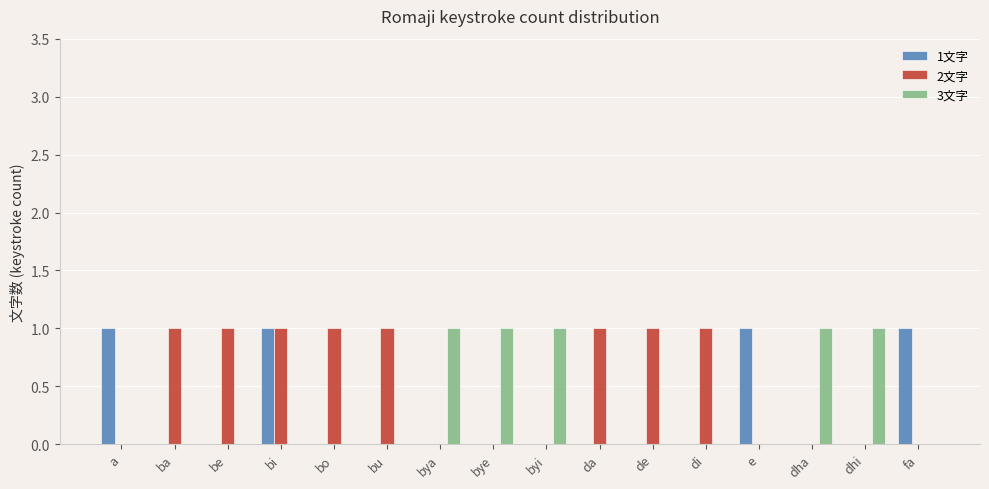

Which series has the largest total across all categories?

2文字